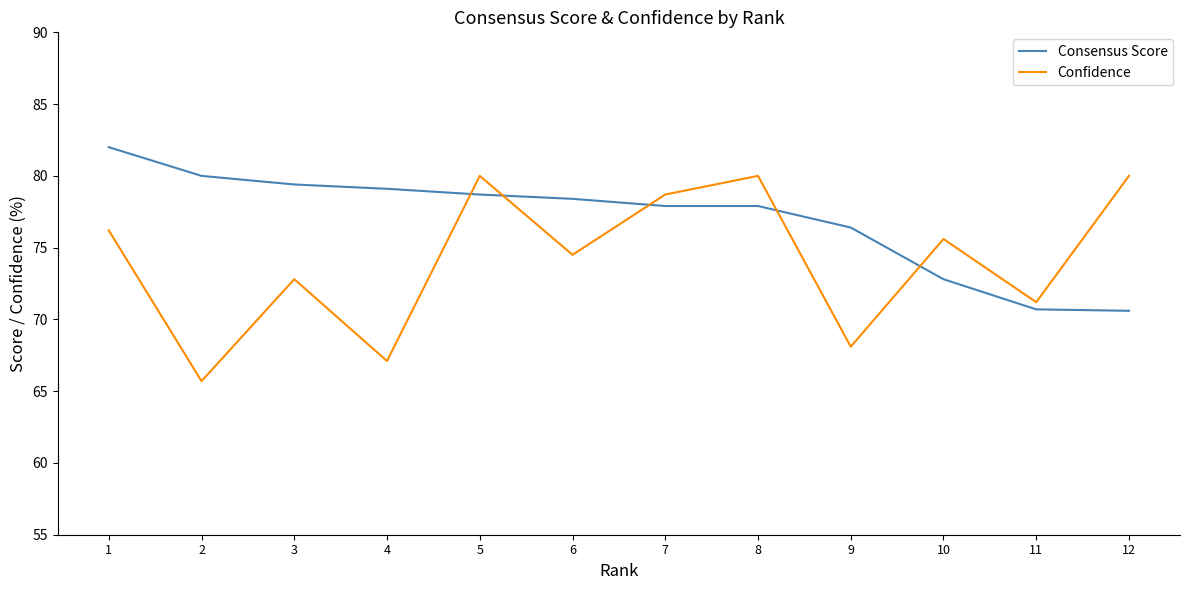

Which series has the largest total across all categories?

Consensus Score